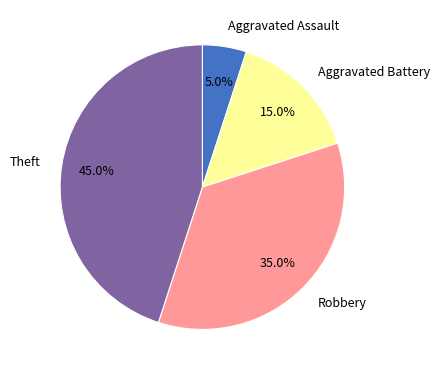

To the nearest percent, what is the average slice percentage?

25%